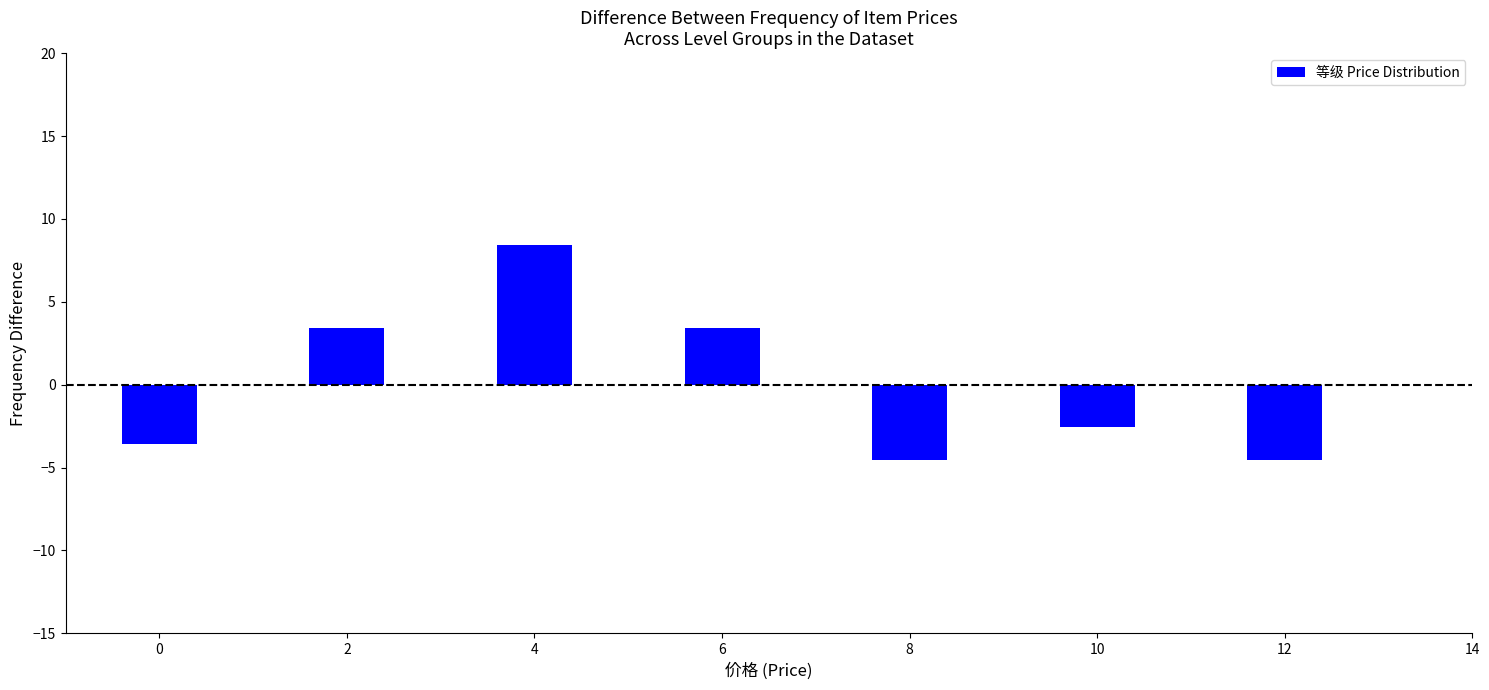

Reading right to left, what are all the values shown in this chart?

-4.6	-2.6	-4.6	3.4	8.4	3.4	-3.6